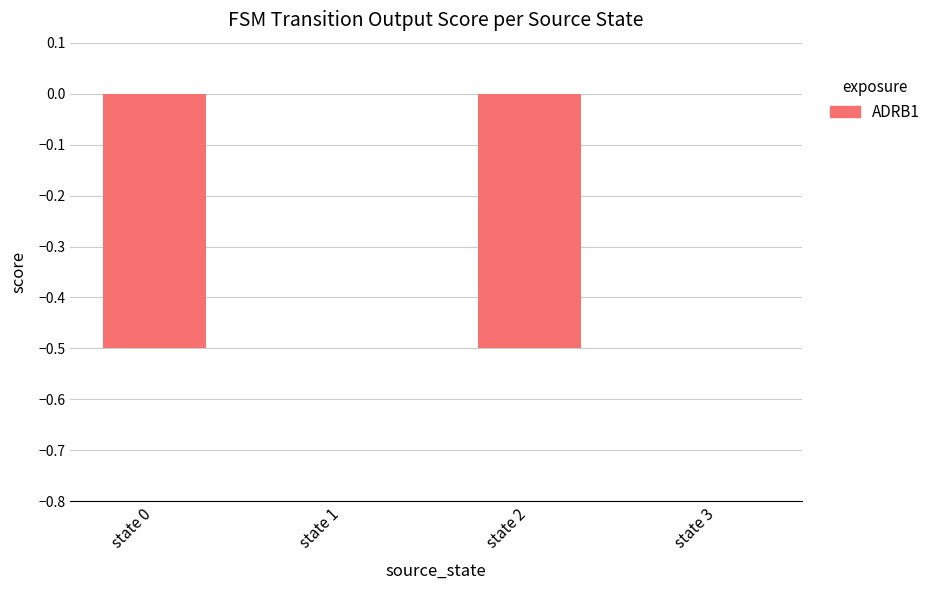

Is it true that the value at state 3 is 0.0?

True